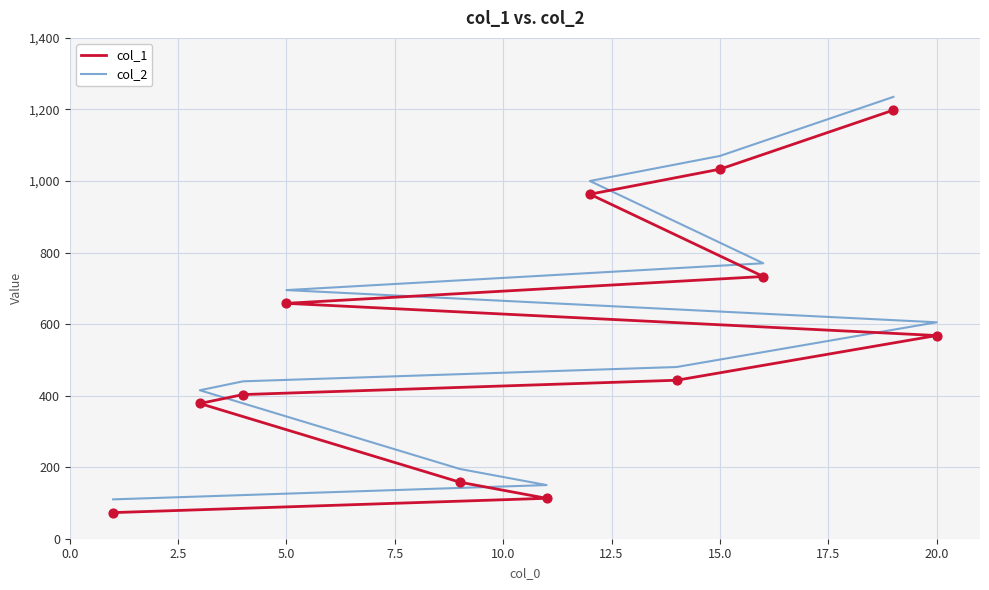

Which series has the widest spread of Y values?

col_1